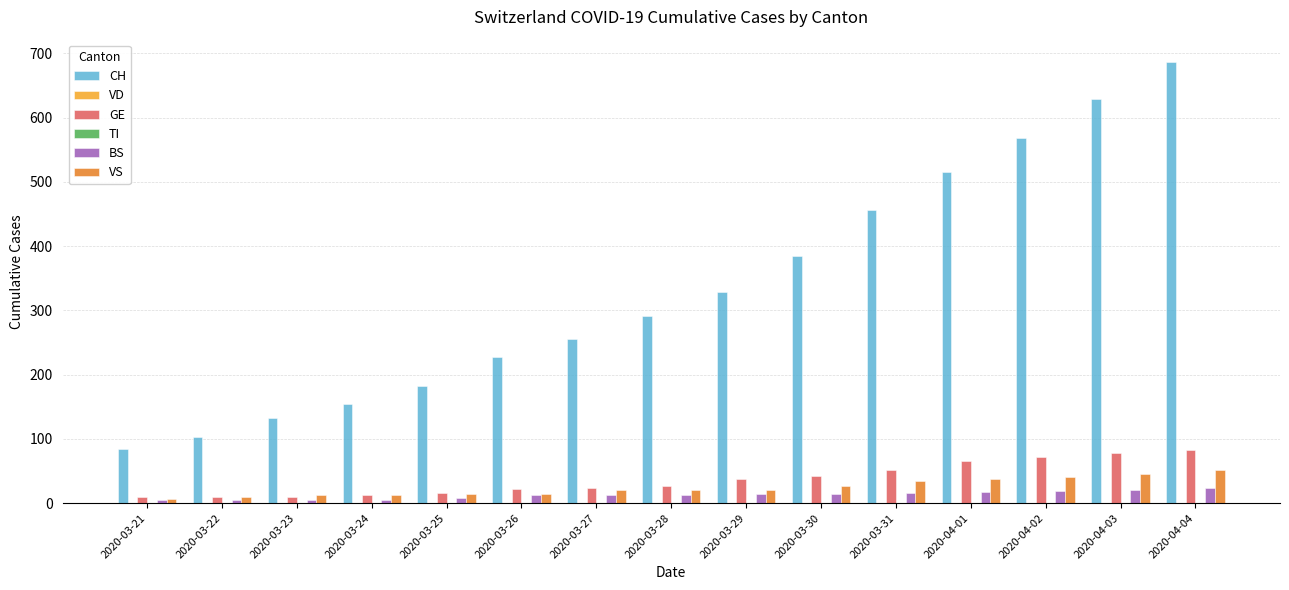

What is the label of the 15th bar from the left?

2020-04-04